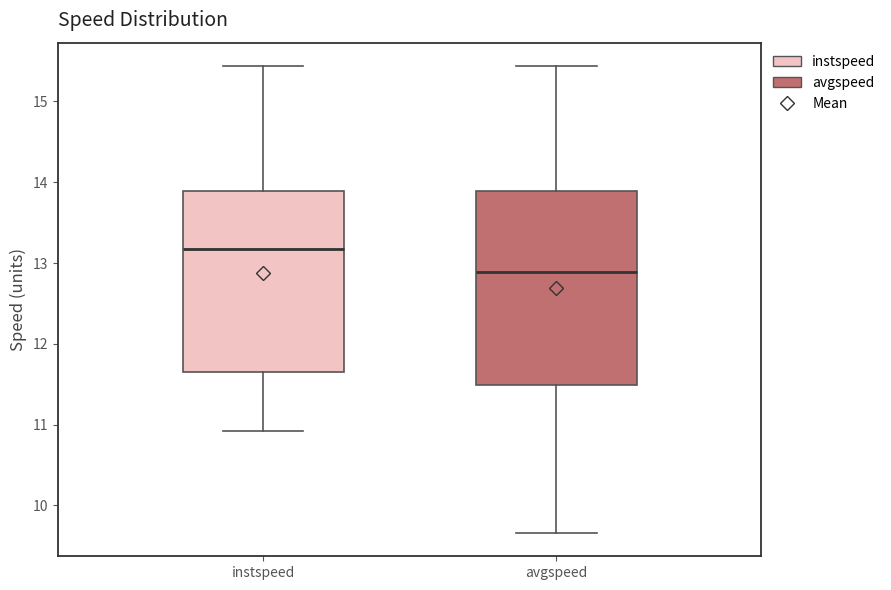

Where does the median line of the box for avgspeed sit on the y-axis? The values are not printed on the chart, so give them approximately, as read against the axis.

12.9